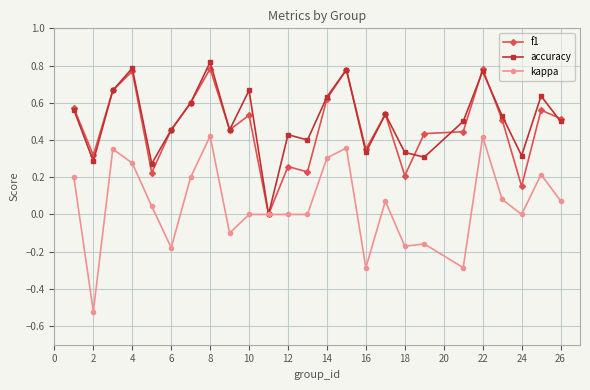

Which series has the widest spread of values?

kappa